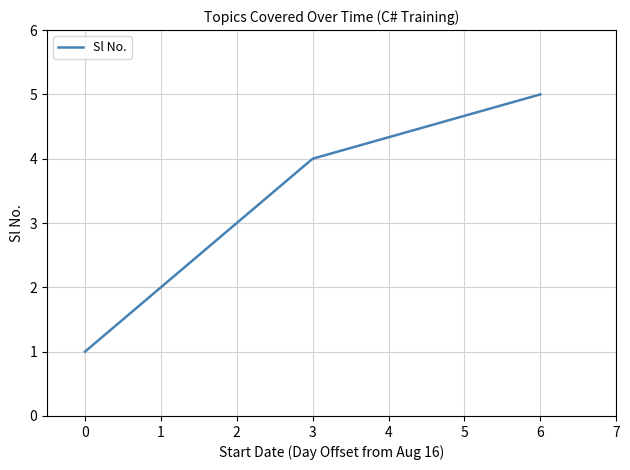

List the labels in order of value, smallest first.

0, 1, 2, 3, 6